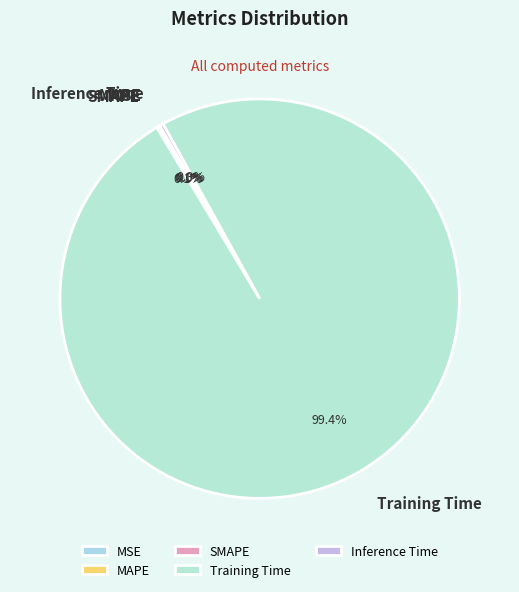

True or false: Training Time accounts for 99% of the total.

True